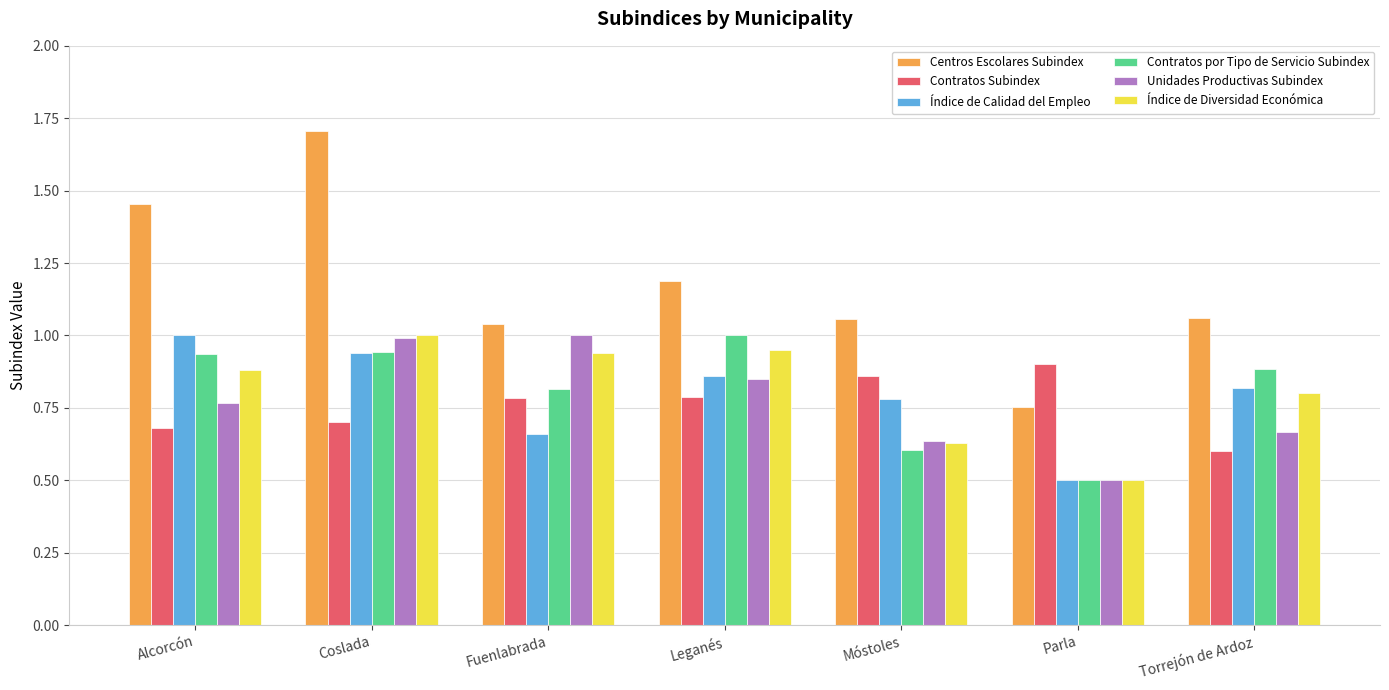

Which category has the lowest value in the Índice de Diversidad Económica series?

Parla